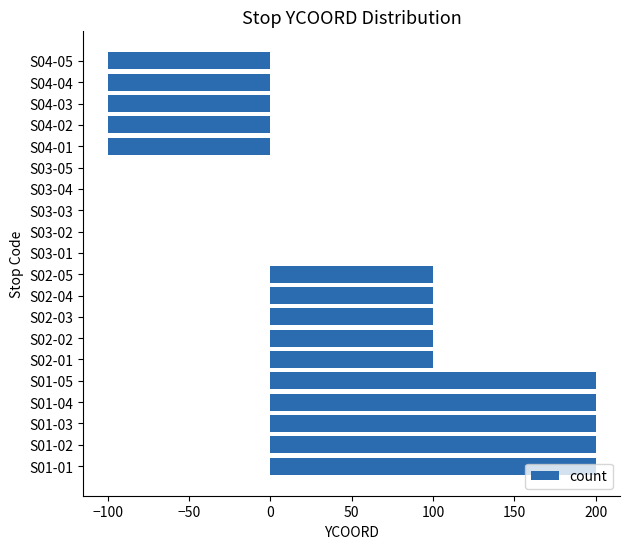

What is the change in value from S01-04 to S02-01?

-100